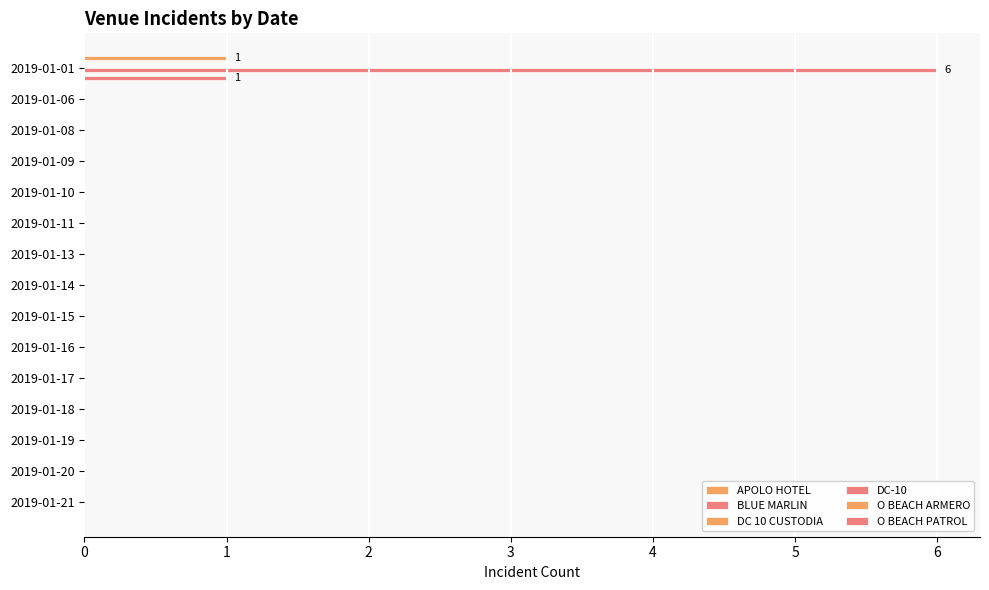

Count the number of data series in this chart.

6